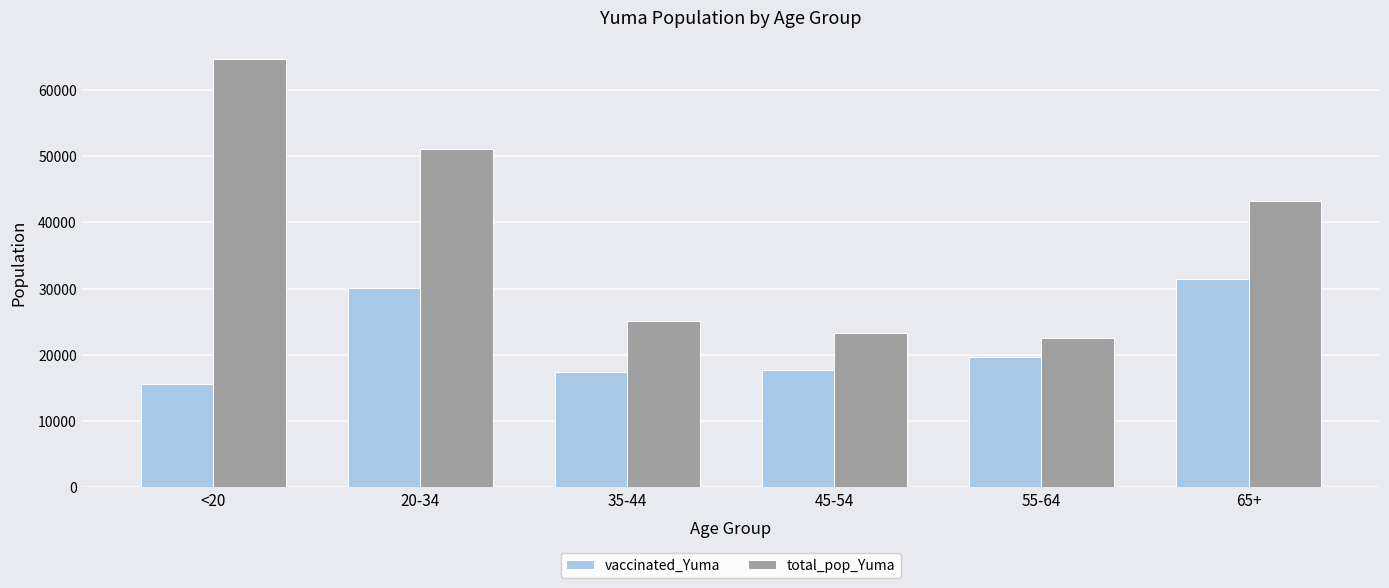

Count the number of categories in the chart.

6